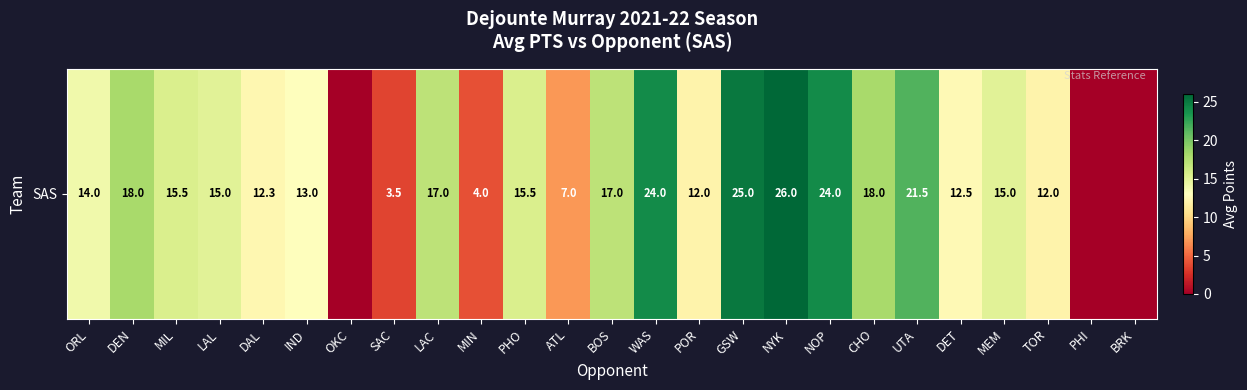

Count the number of values greater than 15.

11